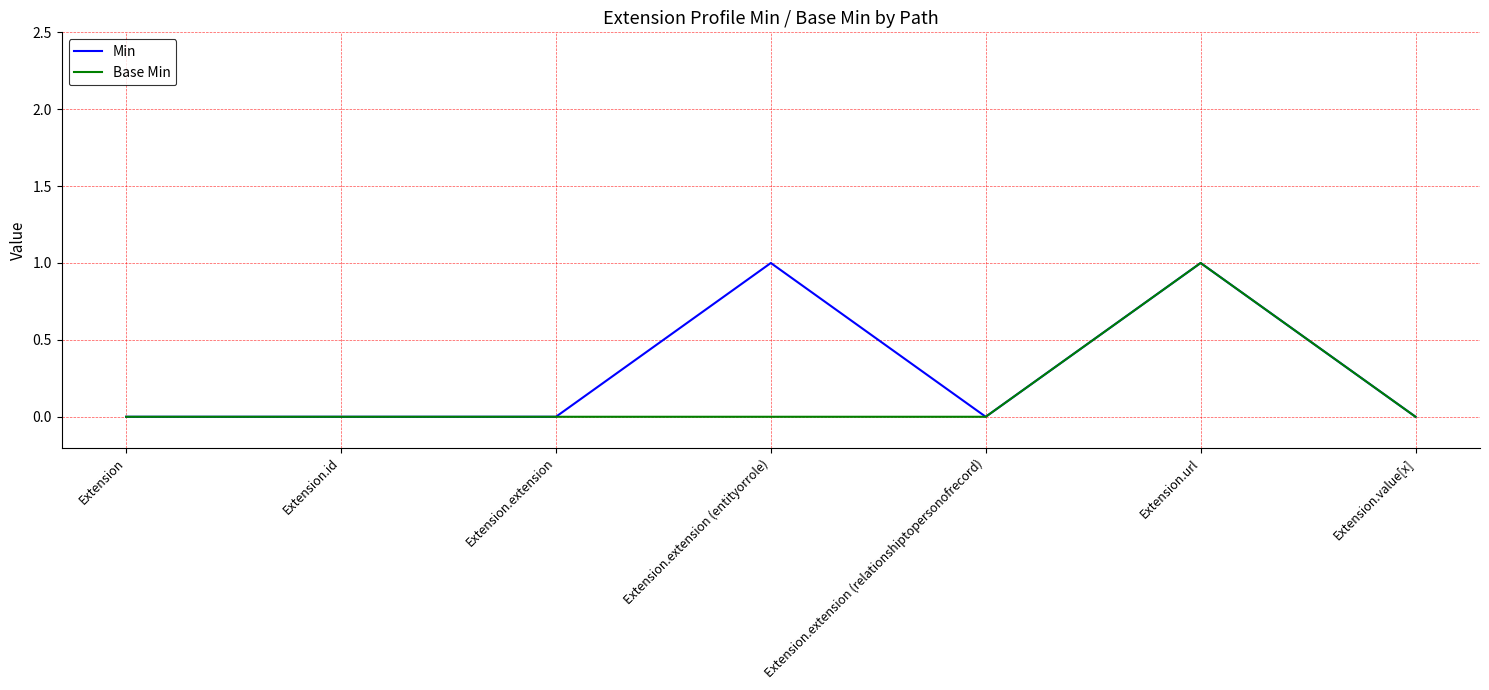

List the series in order of their overall mean, lowest first.

Base Min, Min